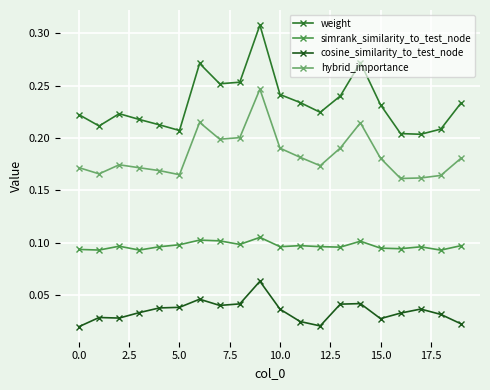

How many lines are shown in the chart?

4